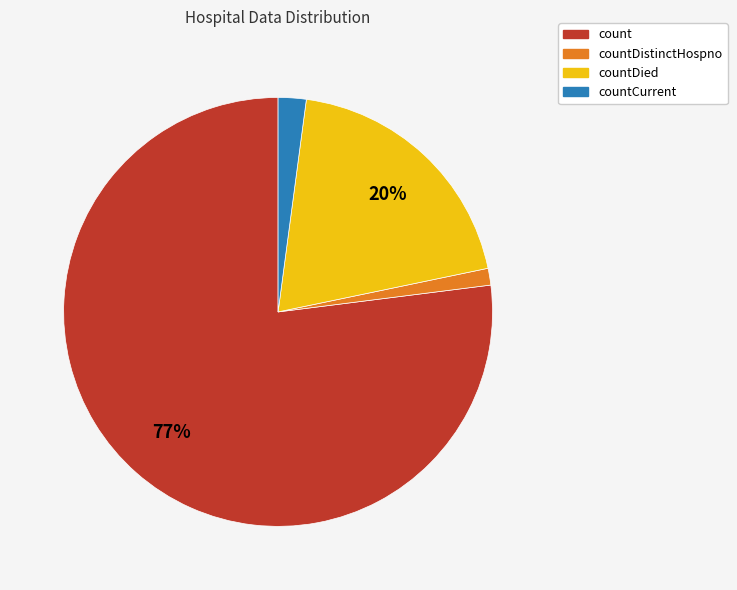

Is there any slice that represents more than half of the pie?

Yes